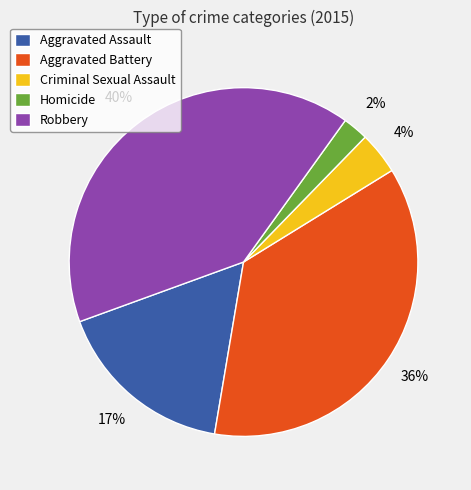

Does Aggravated Battery represent more than half of the total?

No